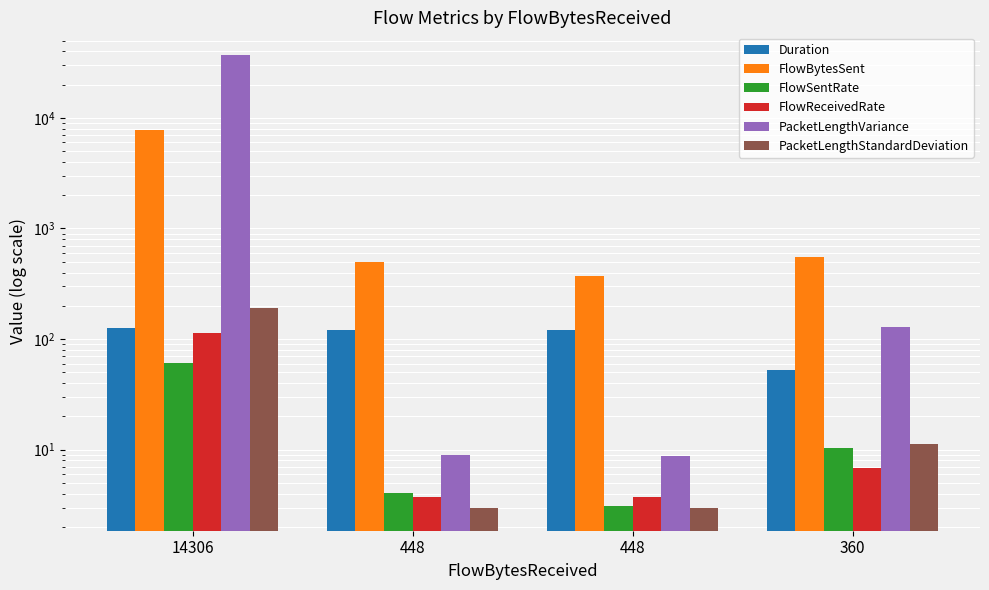

What is the difference between the Duration values at 14306 and 448?

6.3